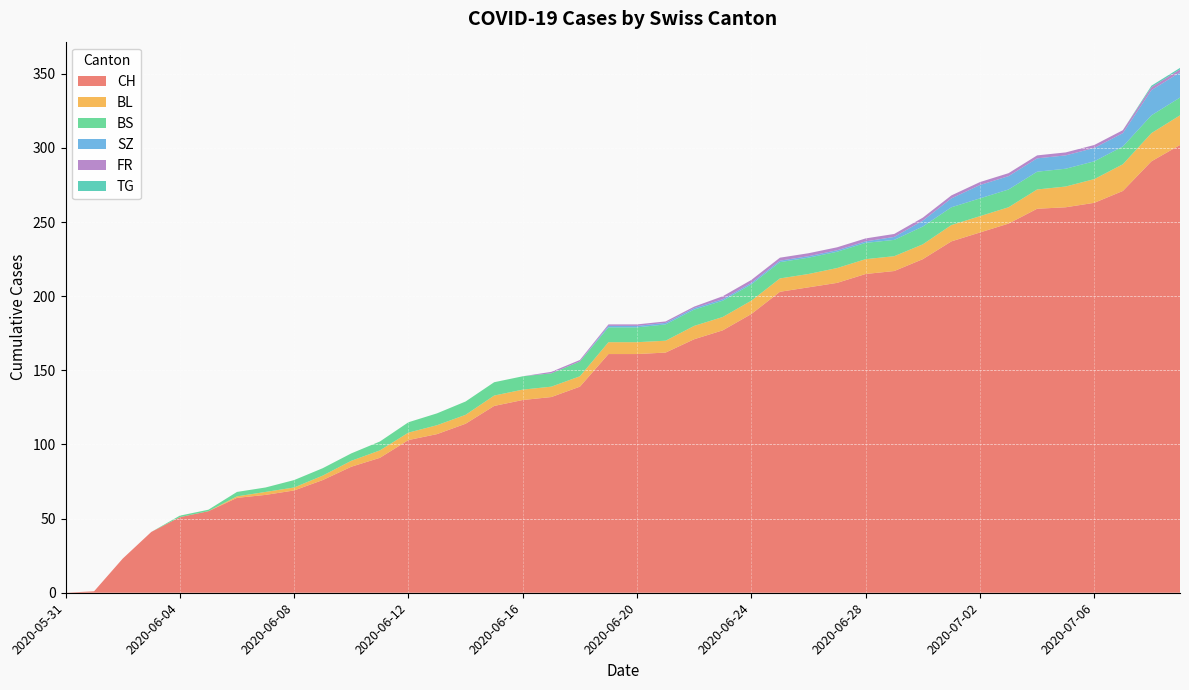

Reading left to right, transcribe all the data shown in this chart.

CH: 2020-05-31=0	2020-06-01=1	2020-06-02=23	2020-06-03=41	2020-06-04=51	2020-06-05=55	2020-06-06=64	2020-06-07=66	2020-06-08=69	2020-06-09=76	2020-06-10=85	2020-06-11=91	2020-06-12=103	2020-06-13=107	2020-06-14=114	2020-06-15=126	2020-06-16=130	2020-06-17=132	2020-06-18=139	2020-06-19=161	2020-06-20=161	2020-06-21=162	2020-06-22=171	2020-06-23=177	2020-06-24=188	2020-06-25=203	2020-06-26=206	2020-06-27=209	2020-06-28=215	2020-06-29=217	2020-06-30=225	2020-07-01=237	2020-07-02=243	2020-07-03=249	2020-07-04=259	2020-07-05=260	2020-07-06=263	2020-07-07=271	2020-07-08=291	2020-07-09=302
BL: 2020-05-31=0	2020-06-01=0	2020-06-02=0	2020-06-03=0	2020-06-04=0	2020-06-05=0	2020-06-06=1	2020-06-07=2	2020-06-08=2	2020-06-09=3	2020-06-10=4	2020-06-11=5	2020-06-12=5	2020-06-13=6	2020-06-14=6	2020-06-15=7	2020-06-16=7	2020-06-17=7	2020-06-18=7	2020-06-19=8	2020-06-20=8	2020-06-21=8	2020-06-22=9	2020-06-23=9	2020-06-24=9	2020-06-25=9	2020-06-26=9	2020-06-27=10	2020-06-28=10	2020-06-29=10	2020-06-30=10	2020-07-01=11	2020-07-02=11	2020-07-03=11	2020-07-04=13	2020-07-05=14	2020-07-06=16	2020-07-07=18	2020-07-08=19	2020-07-09=20
BS: 2020-05-31=0	2020-06-01=0	2020-06-02=0	2020-06-03=0	2020-06-04=1	2020-06-05=1	2020-06-06=3	2020-06-07=3	2020-06-08=5	2020-06-09=5	2020-06-10=5	2020-06-11=6	2020-06-12=7	2020-06-13=8	2020-06-14=9	2020-06-15=9	2020-06-16=9	2020-06-17=9	2020-06-18=10	2020-06-19=10	2020-06-20=10	2020-06-21=11	2020-06-22=11	2020-06-23=11	2020-06-24=11	2020-06-25=11	2020-06-26=11	2020-06-27=11	2020-06-28=11	2020-06-29=11	2020-06-30=12	2020-07-01=12	2020-07-02=12	2020-07-03=12	2020-07-04=12	2020-07-05=12	2020-07-06=12	2020-07-07=12	2020-07-08=12	2020-07-09=12
SZ: 2020-05-31=0	2020-06-01=0	2020-06-02=0	2020-06-03=0	2020-06-04=0	2020-06-05=0	2020-06-06=0	2020-06-07=0	2020-06-08=0	2020-06-09=0	2020-06-10=0	2020-06-11=0	2020-06-12=0	2020-06-13=0	2020-06-14=0	2020-06-15=0	2020-06-16=0	2020-06-17=0	2020-06-18=0	2020-06-19=1	2020-06-20=1	2020-06-21=1	2020-06-22=1	2020-06-23=1	2020-06-24=1	2020-06-25=1	2020-06-26=1	2020-06-27=1	2020-06-28=1	2020-06-29=2	2020-06-30=4	2020-07-01=6	2020-07-02=9	2020-07-03=9	2020-07-04=9	2020-07-05=9	2020-07-06=9	2020-07-07=9	2020-07-08=17	2020-07-09=17
FR: 2020-05-31=0	2020-06-01=0	2020-06-02=0	2020-06-03=0	2020-06-04=0	2020-06-05=0	2020-06-06=0	2020-06-07=0	2020-06-08=0	2020-06-09=0	2020-06-10=0	2020-06-11=0	2020-06-12=0	2020-06-13=0	2020-06-14=0	2020-06-15=0	2020-06-16=0	2020-06-17=1	2020-06-18=1	2020-06-19=1	2020-06-20=1	2020-06-21=1	2020-06-22=1	2020-06-23=2	2020-06-24=2	2020-06-25=2	2020-06-26=2	2020-06-27=2	2020-06-28=2	2020-06-29=2	2020-06-30=2	2020-07-01=2	2020-07-02=2	2020-07-03=2	2020-07-04=2	2020-07-05=2	2020-07-06=2	2020-07-07=2	2020-07-08=2	2020-07-09=2
TG: 2020-05-31=0	2020-06-01=0	2020-06-02=0	2020-06-03=0	2020-06-04=0	2020-06-05=0	2020-06-06=0	2020-06-07=0	2020-06-08=0	2020-06-09=0	2020-06-10=0	2020-06-11=0	2020-06-12=0	2020-06-13=0	2020-06-14=0	2020-06-15=0	2020-06-16=0	2020-06-17=0	2020-06-18=0	2020-06-19=0	2020-06-20=0	2020-06-21=0	2020-06-22=0	2020-06-23=0	2020-06-24=0	2020-06-25=0	2020-06-26=0	2020-06-27=0	2020-06-28=0	2020-06-29=0	2020-06-30=0	2020-07-01=0	2020-07-02=0	2020-07-03=0	2020-07-04=0	2020-07-05=0	2020-07-06=0	2020-07-07=0	2020-07-08=1	2020-07-09=1